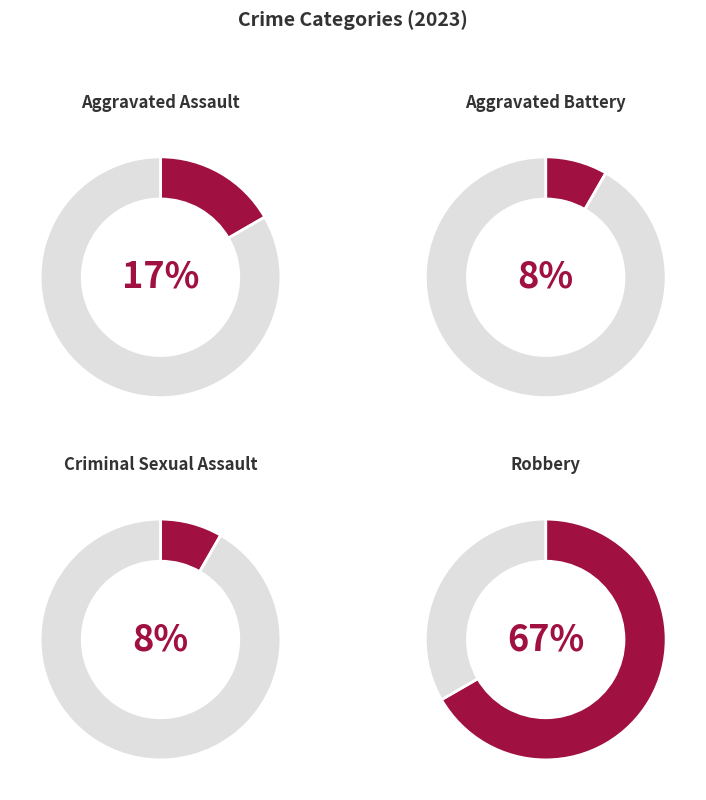

Rank the categories by value from lowest to highest.

Aggravated Battery, Criminal Sexual Assault, Aggravated Assault, Robbery